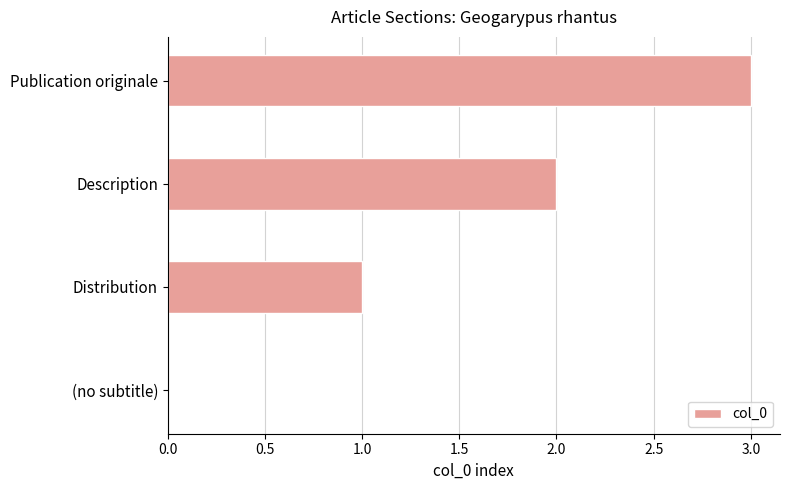

How many series are shown in this chart?

1